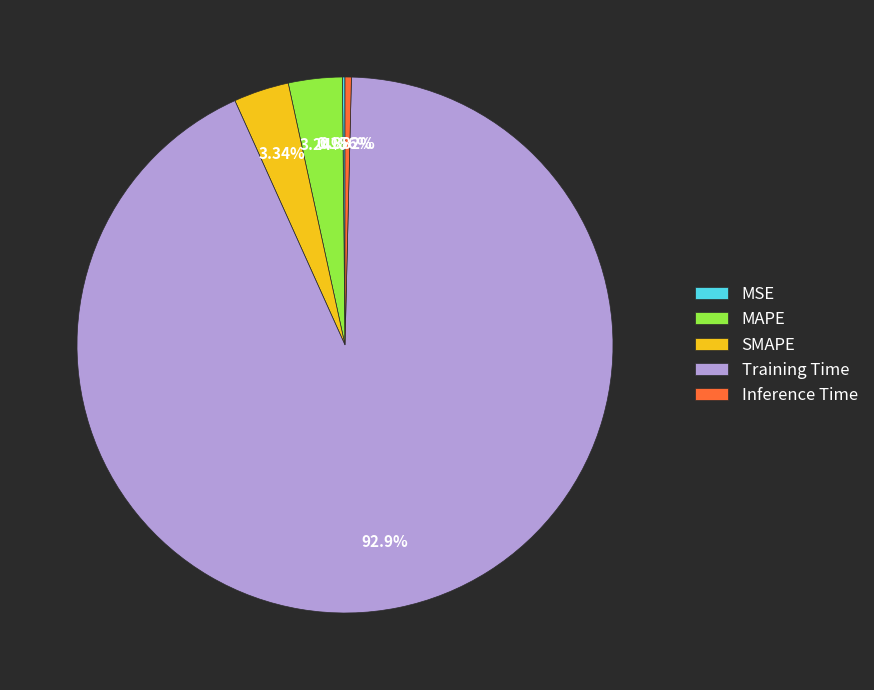

Which has a higher value, Inference Time or SMAPE?

SMAPE